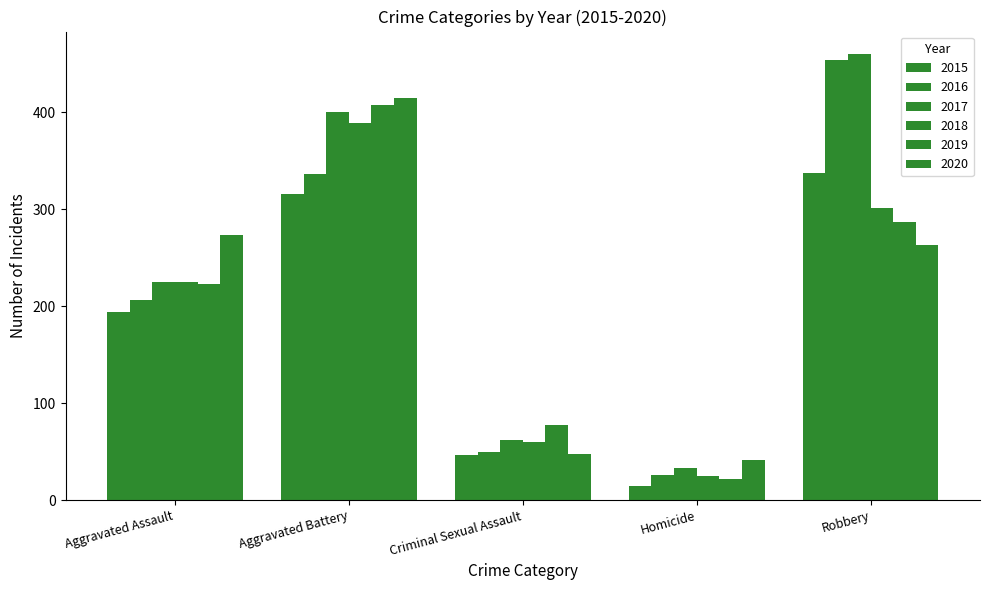

Are the bars horizontal?

No